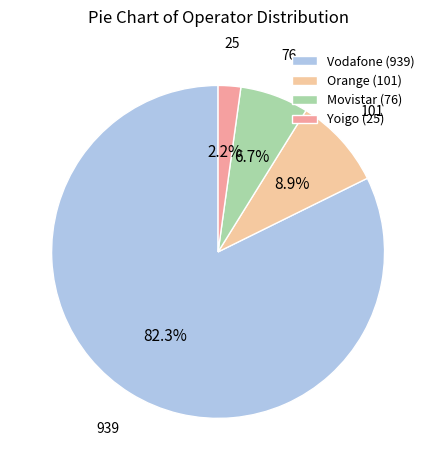

True or false: Yoigo accounts for 13% of the total.

False